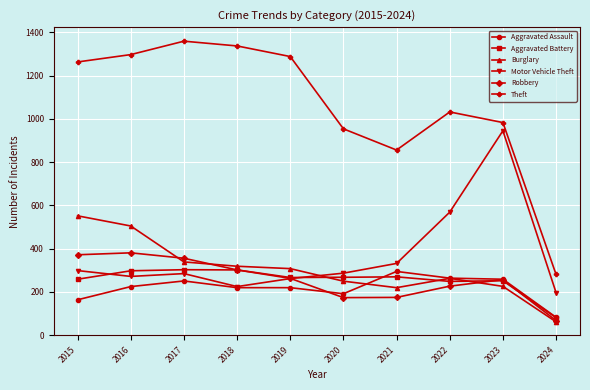

Which series has the largest range (max minus min)?

Theft